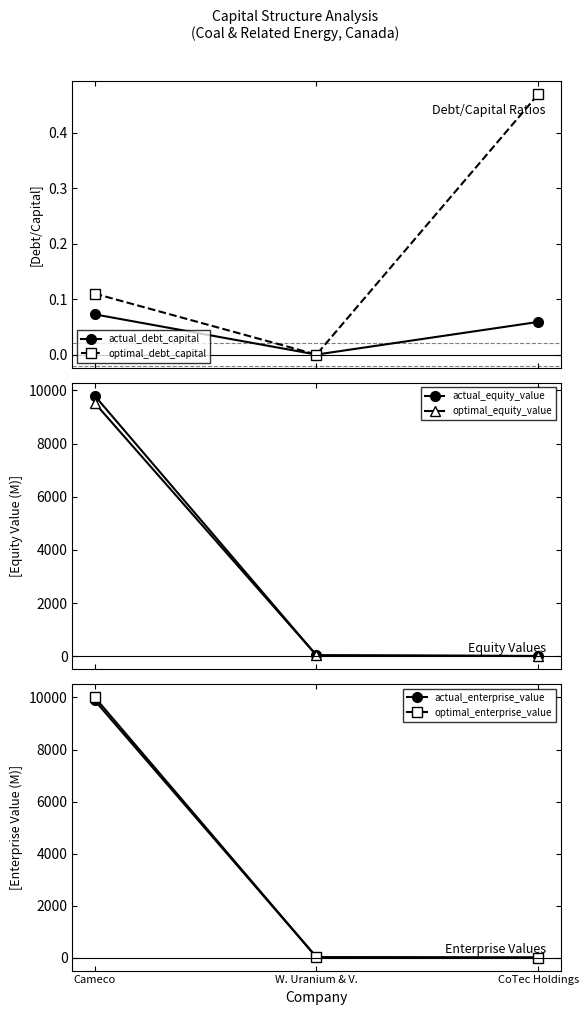

Is it true that optimal_equity_value equals 9.4 at CoTec Holdings?

True